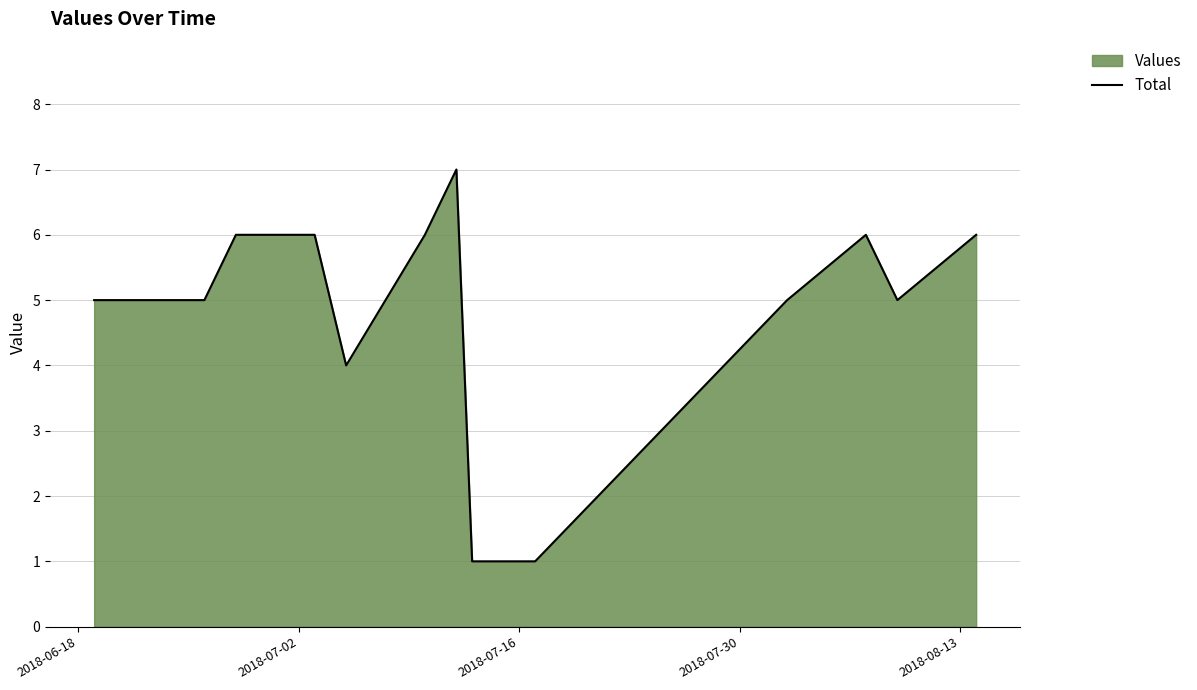

What is the greatest value displayed?

7